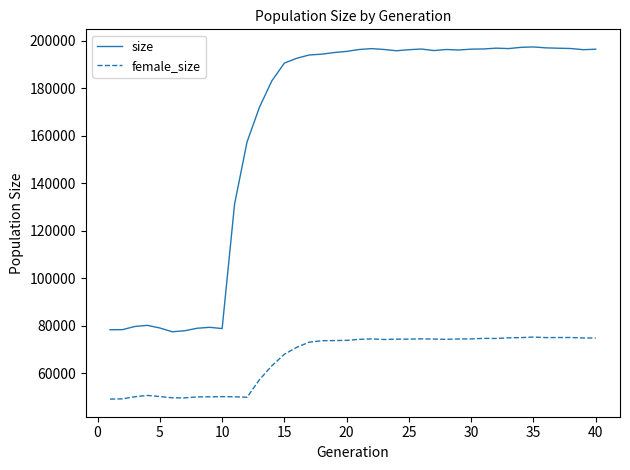

True or false: size and female_size intersect in this chart.

False